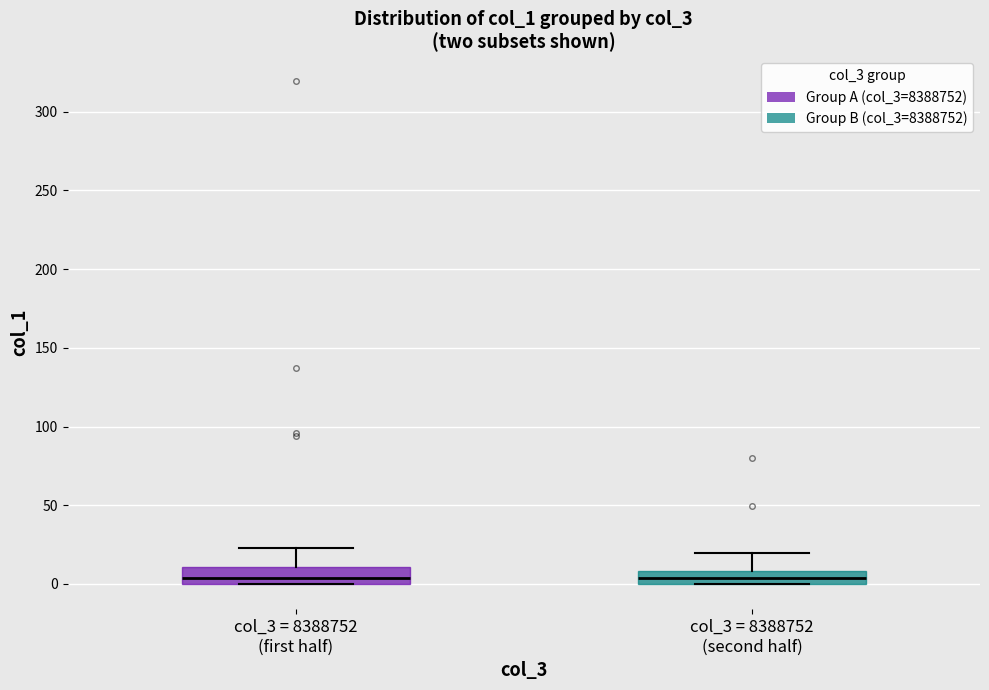

Reading left to right, transcribe this box plot: for each box, give where its median line is, the range the box spans, and where its two whiskers end, as read against the y-axis. The values are not printed on the chart, so give them approximately, as read against the axis.

col_3 = 8388752 (first half): median 5, box 0 to 10, whiskers 0 to 25
col_3 = 8388752 (second half): median 5, box 0 to 10, whiskers 0 to 20